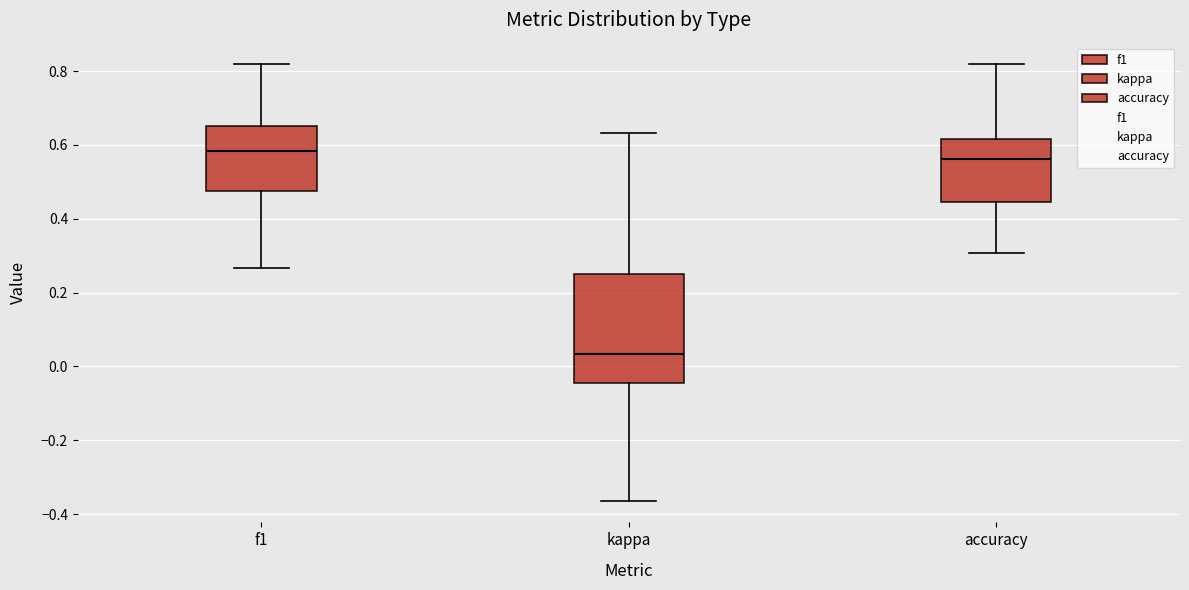

Which box is the tallest, from its lower edge to its upper edge?

kappa